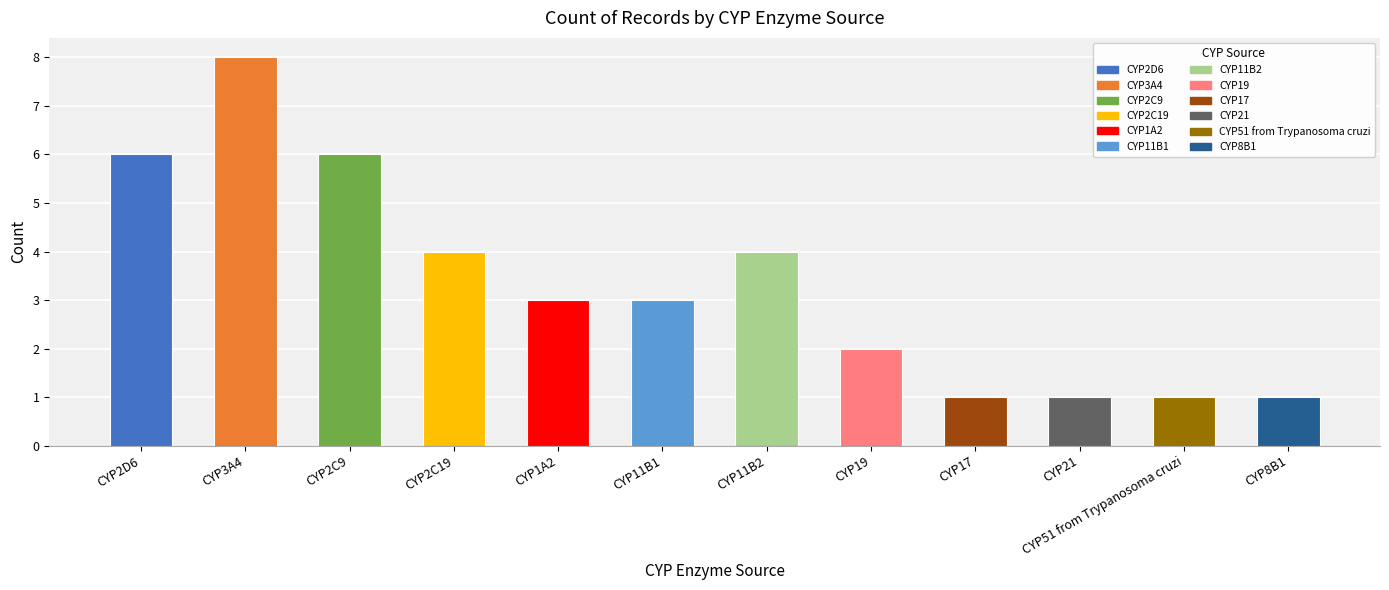

The chart shows a value of 3 at CYP19. True or false?

False